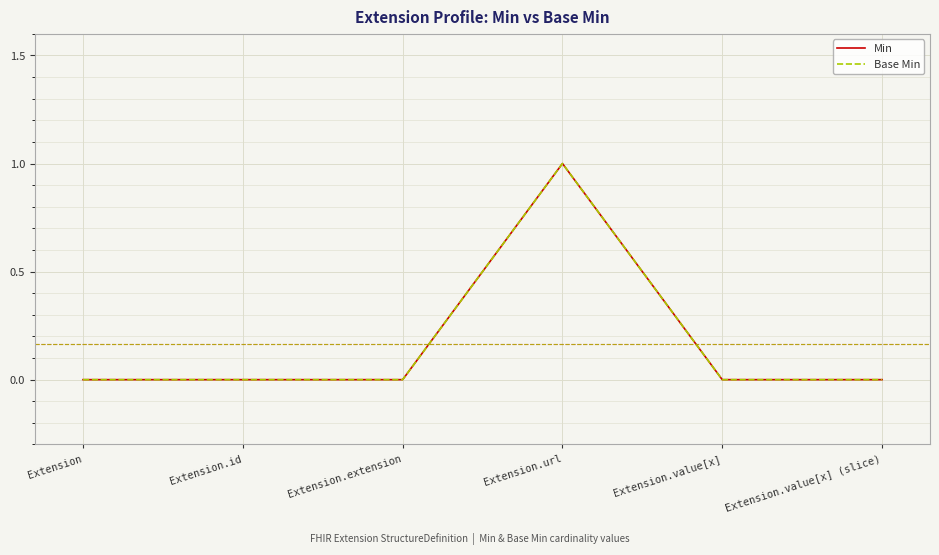

Which category has the lowest value across all series?

Extension